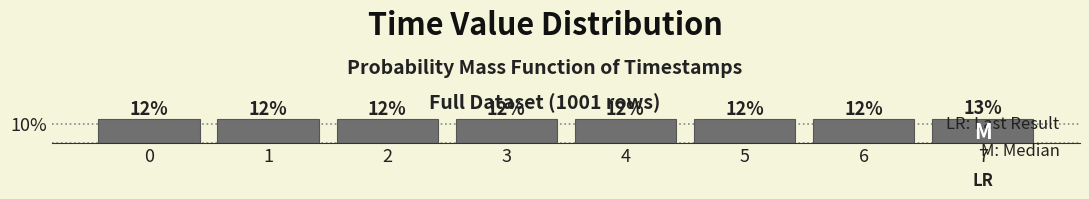

How many bars are there in total?

8